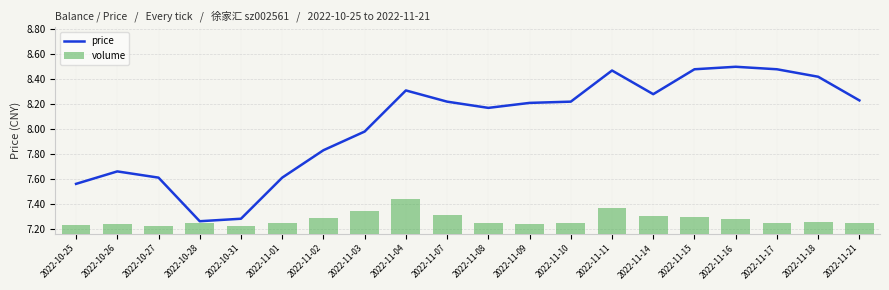

What is the greatest value displayed?

460011.0